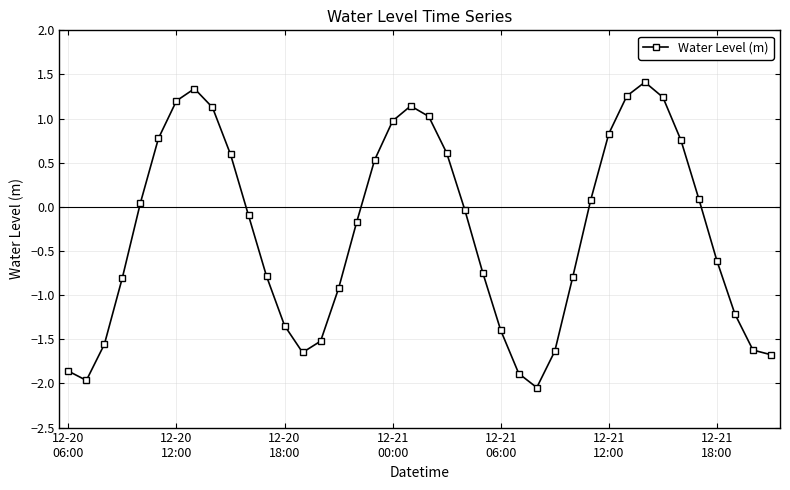

How many points are higher than both their immediate neighbors (excluding endpoints)?

3